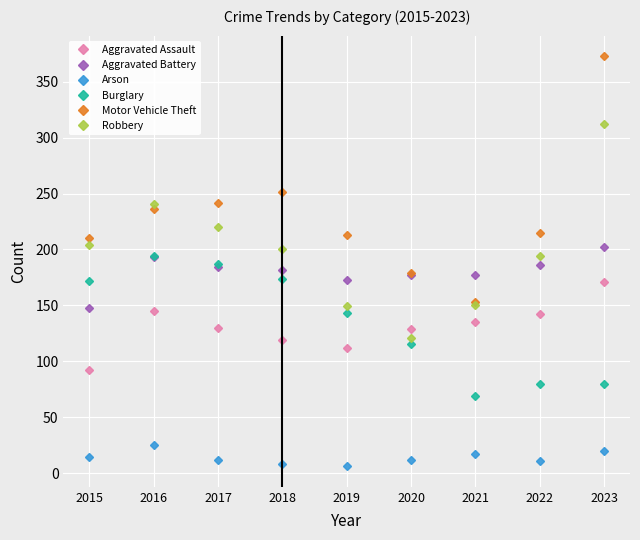

What is the average value of the Burglary series?

135